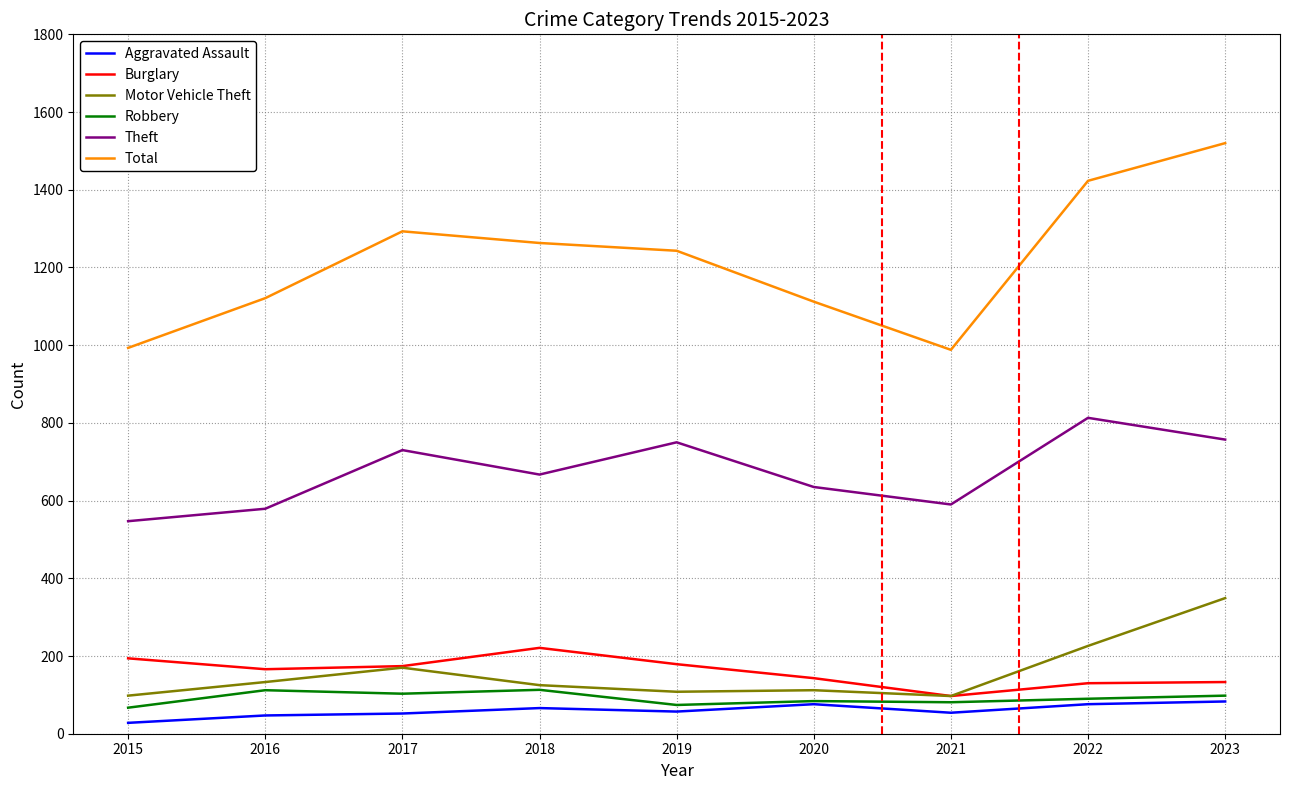

How many lines are shown in the chart?

6